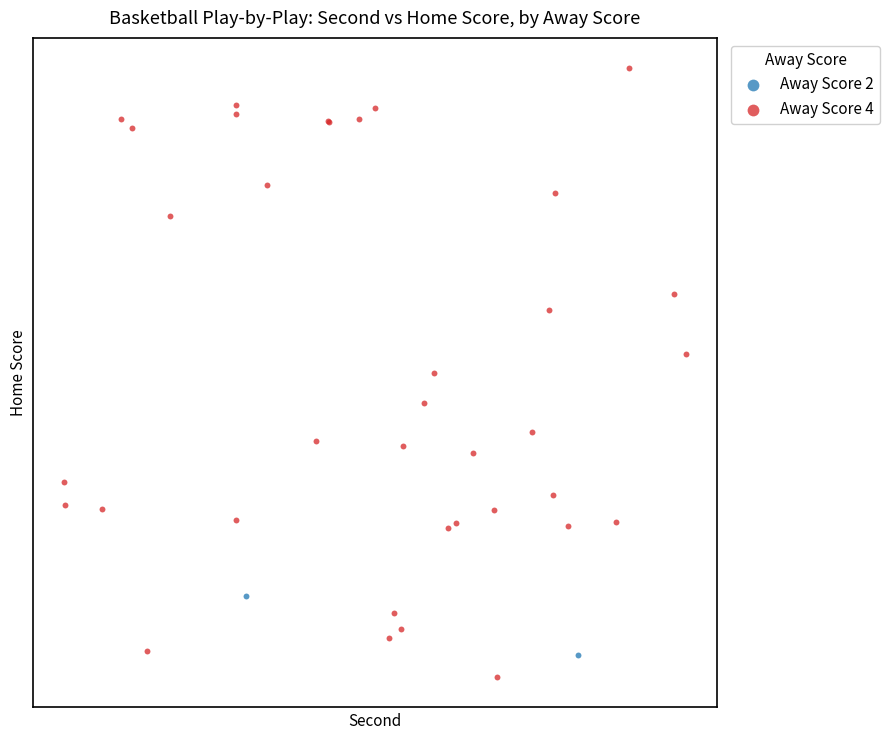

What are all the series names shown in the legend?

Away Score 2, Away Score 4